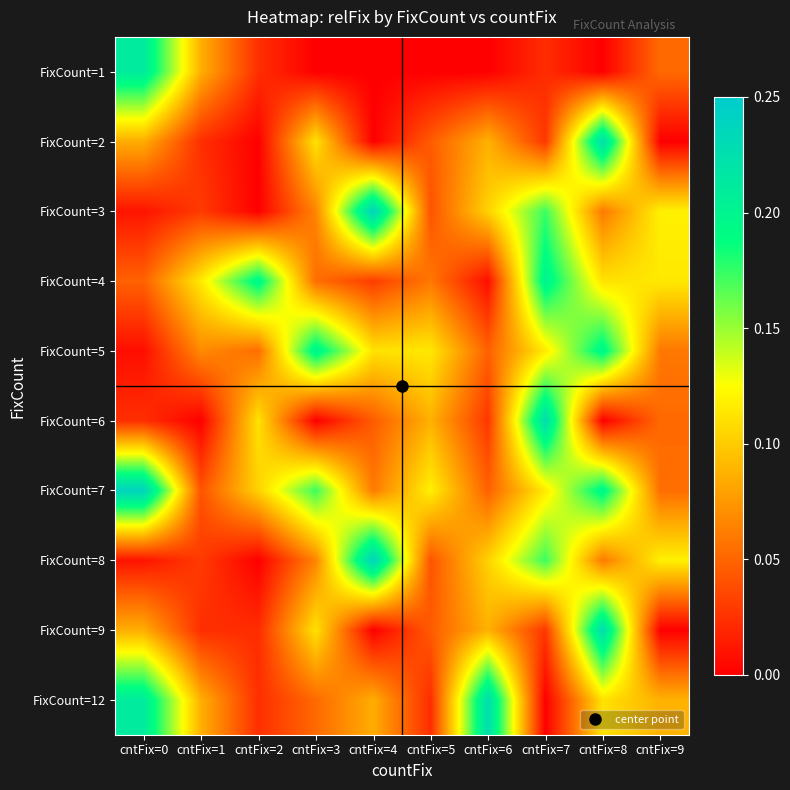

What is the maximum value shown in the chart?

0.2